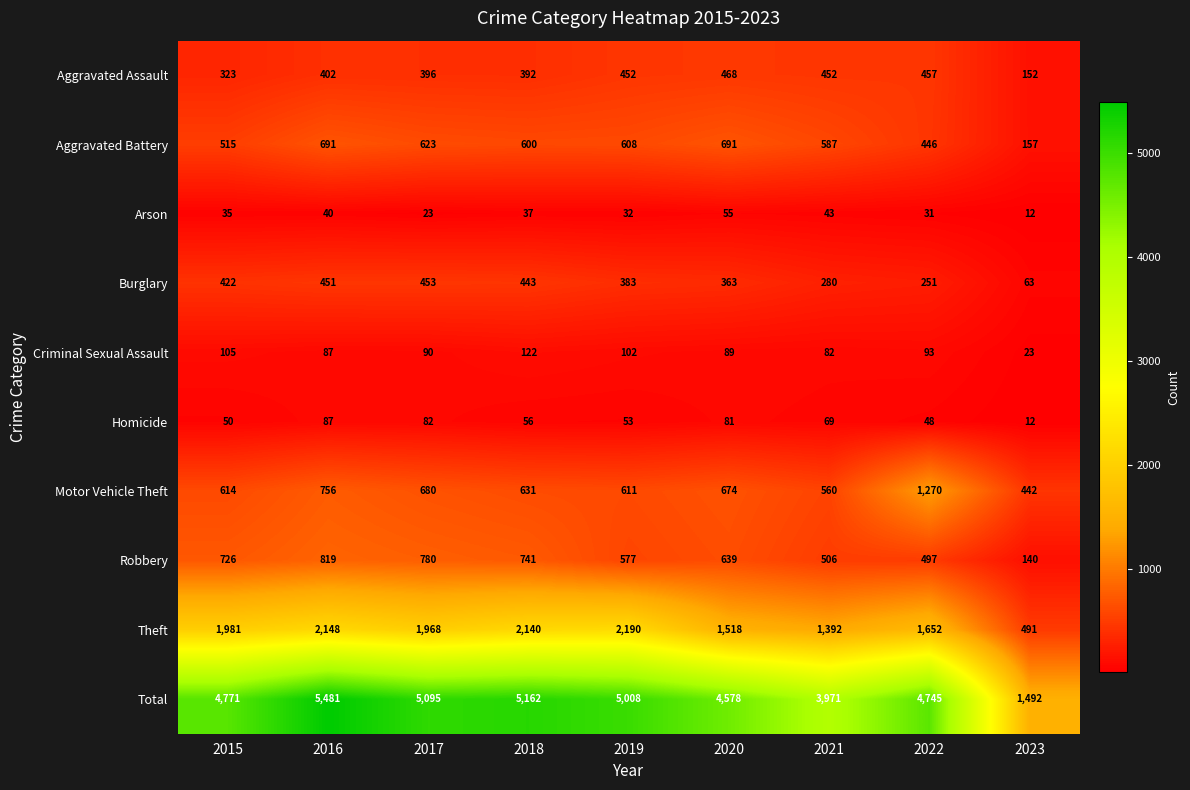

What is the difference between the highest and lowest values at 2019?

4976